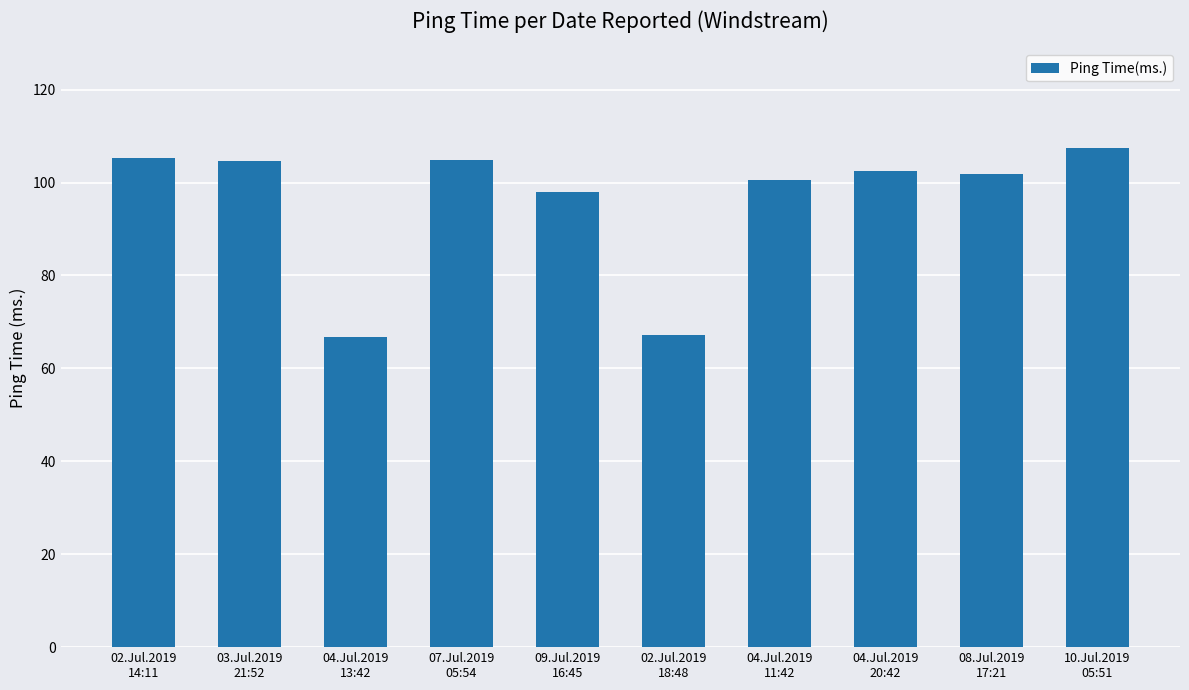

What is the difference between the values at 04.Jul.2019
11:42 and 04.Jul.2019
20:42?

1.9